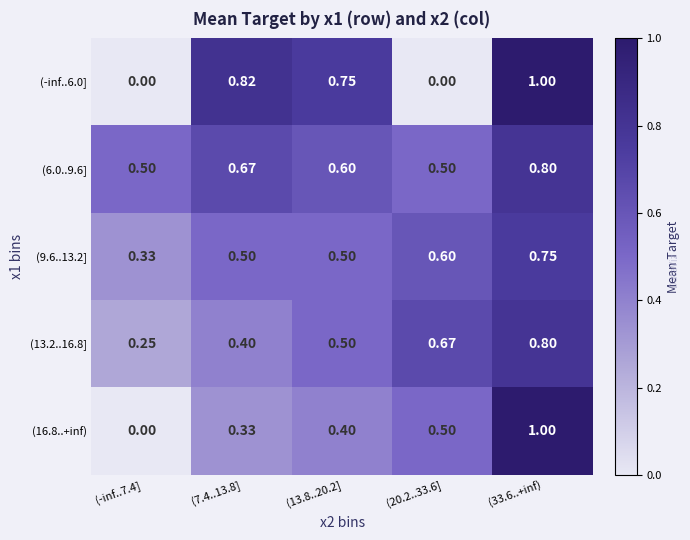

Reading left to right, list all the values displayed in this chart.

(-inf..6.0]: (-inf..7.4]=0.0	(7.4..13.8]=0.8	(13.8..20.2]=0.8	(20.2..33.6]=0.0	(33.6..+inf)=1.0
(6.0..9.6]: (-inf..7.4]=0.5	(7.4..13.8]=0.7	(13.8..20.2]=0.6	(20.2..33.6]=0.5	(33.6..+inf)=0.8
(9.6..13.2]: (-inf..7.4]=0.3	(7.4..13.8]=0.5	(13.8..20.2]=0.5	(20.2..33.6]=0.6	(33.6..+inf)=0.8
(13.2..16.8]: (-inf..7.4]=0.2	(7.4..13.8]=0.4	(13.8..20.2]=0.5	(20.2..33.6]=0.7	(33.6..+inf)=0.8
(16.8..+inf): (-inf..7.4]=0.0	(7.4..13.8]=0.3	(13.8..20.2]=0.4	(20.2..33.6]=0.5	(33.6..+inf)=1.0